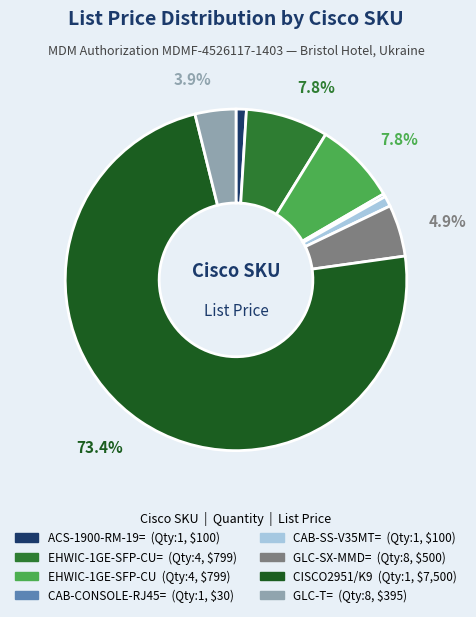

To the nearest percent, what is the average slice percentage?

12%